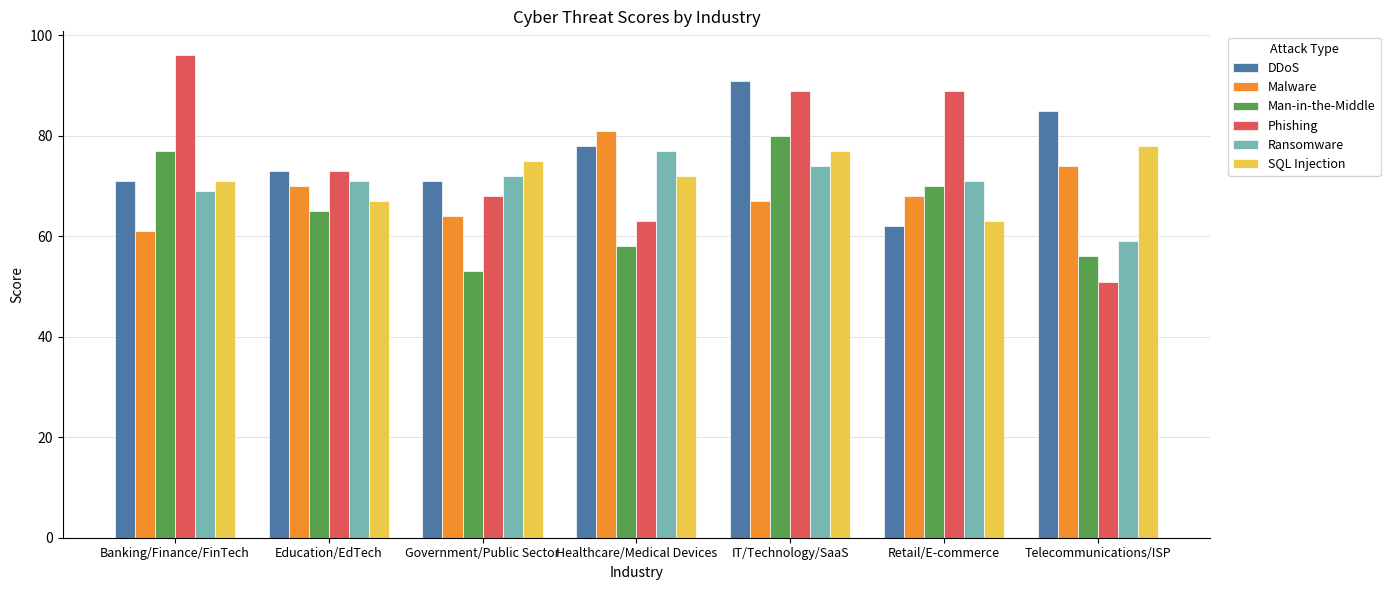

Reading right to left, extract all data points from this chart.

DDoS: 85	62	91	78	71	73	71
Malware: 74	68	67	81	64	70	61
Man-in-the-Middle: 56	70	80	58	53	65	77
Phishing: 51	89	89	63	68	73	96
Ransomware: 59	71	74	77	72	71	69
SQL Injection: 78	63	77	72	75	67	71